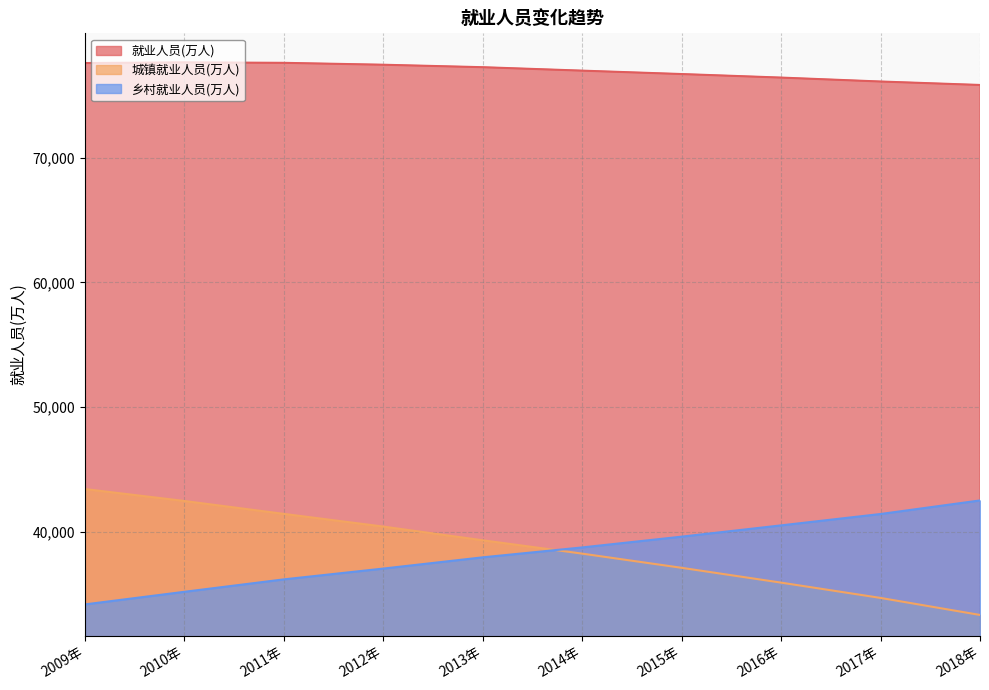

True or false: 就业人员(万人) and 乡村就业人员(万人) cross at least once.

False